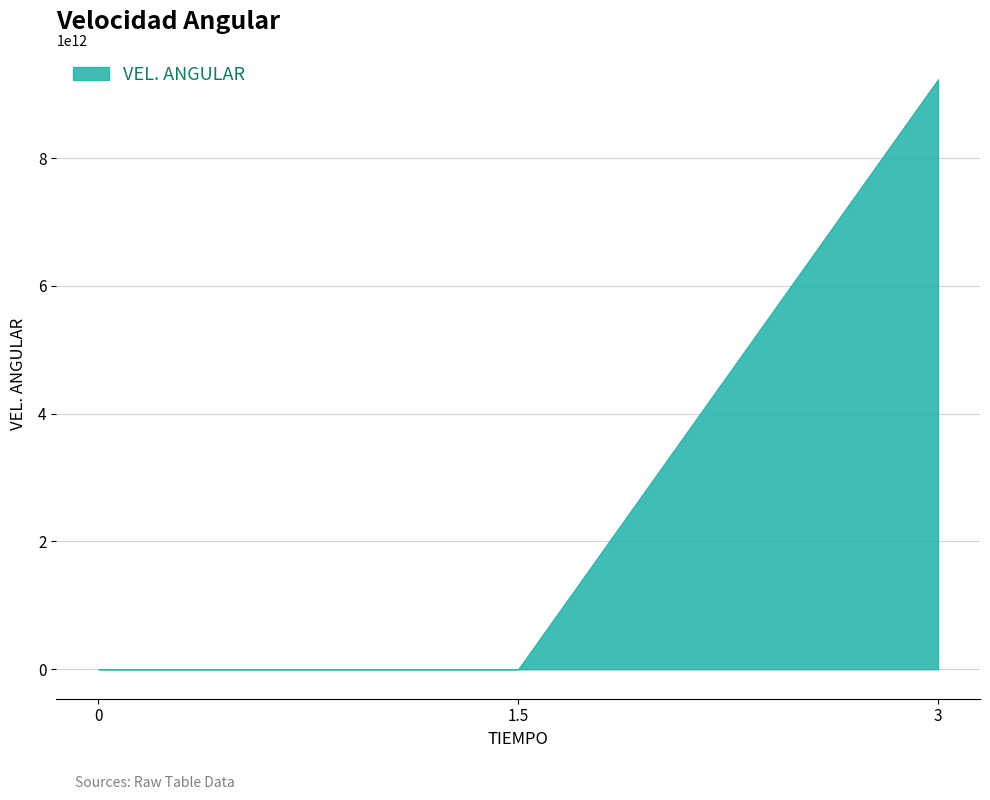

Between 3 and 0, which is larger?

3